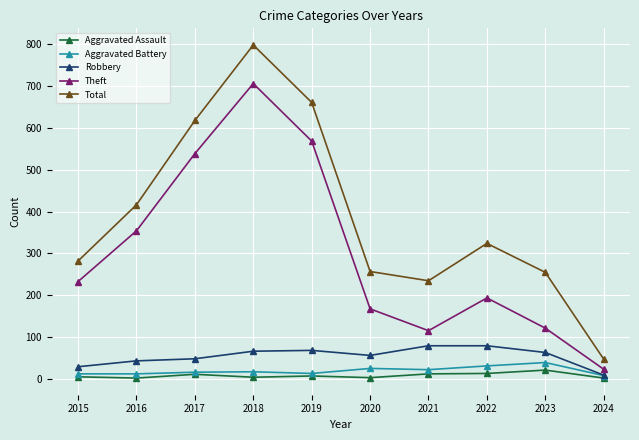

Does the chart display data point markers on the line(s)?

Yes